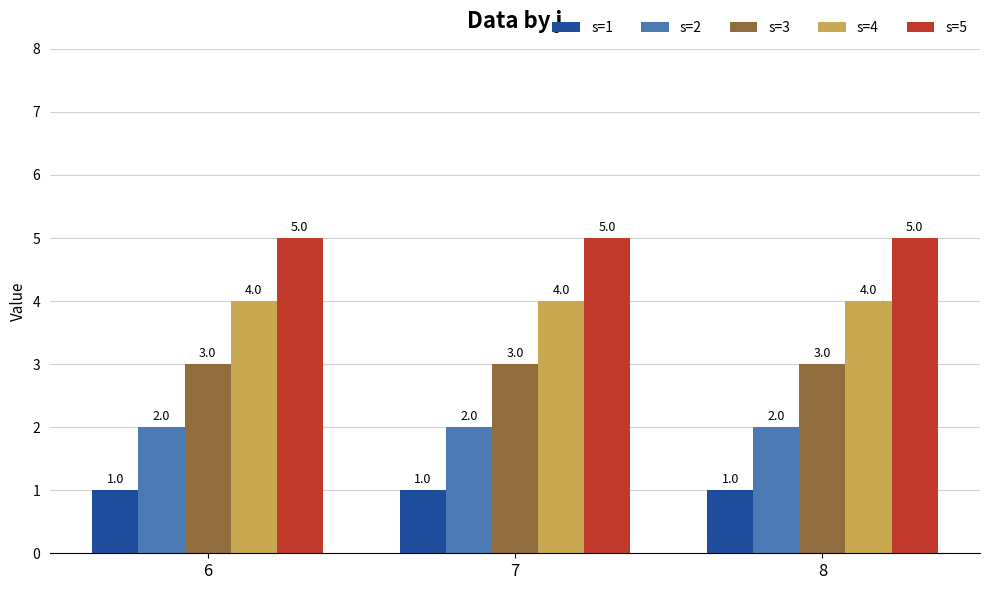

What are all the series names shown in the legend?

s=1, s=2, s=3, s=4, s=5